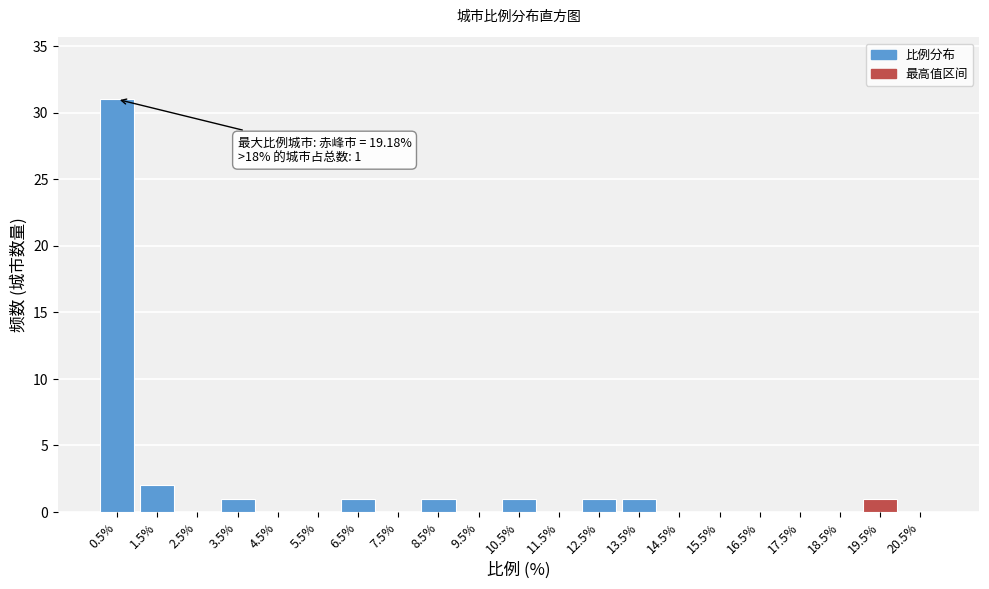

Over which range of the x-axis is the bar tallest?

0 to 1